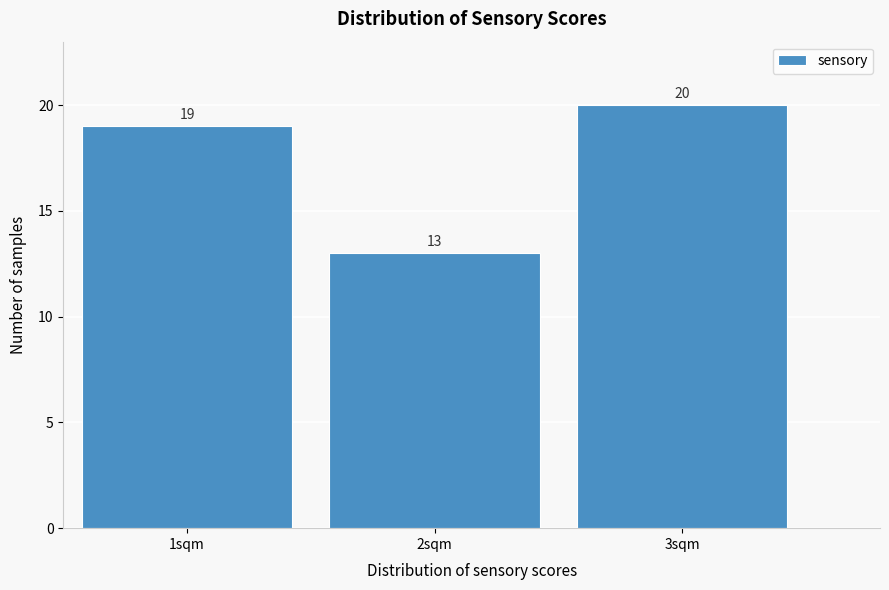

Reading left to right, what are all the values shown in this chart?

1sqm=19	2sqm=13	3sqm=20